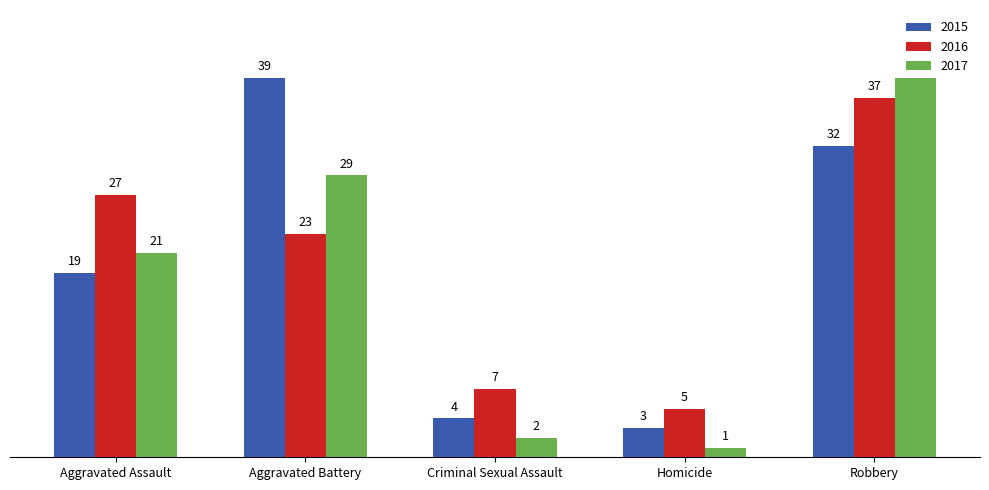

Rank the series at Homicide from highest to lowest value.

2016, 2015, 2017